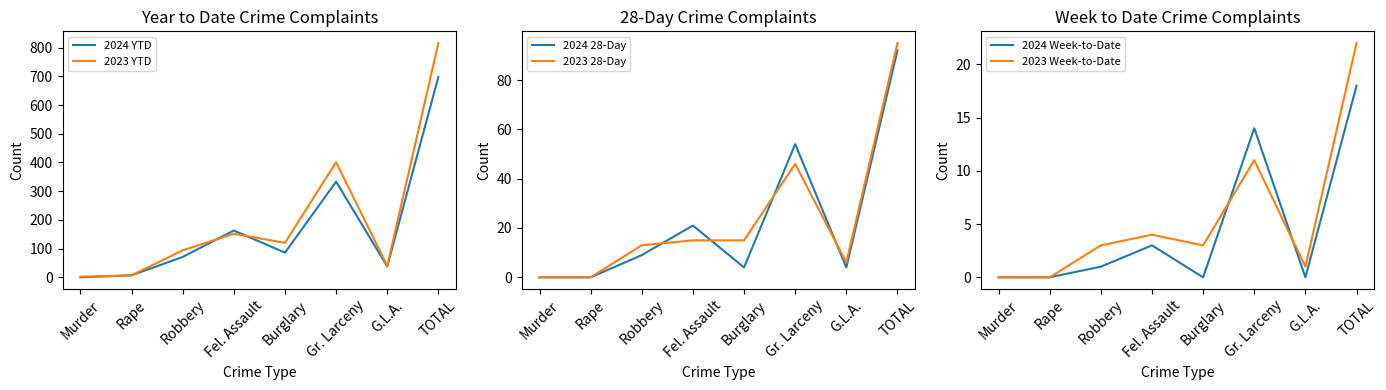

True or false: 2024 YTD has a value of 516 at Gr. Larceny.

False